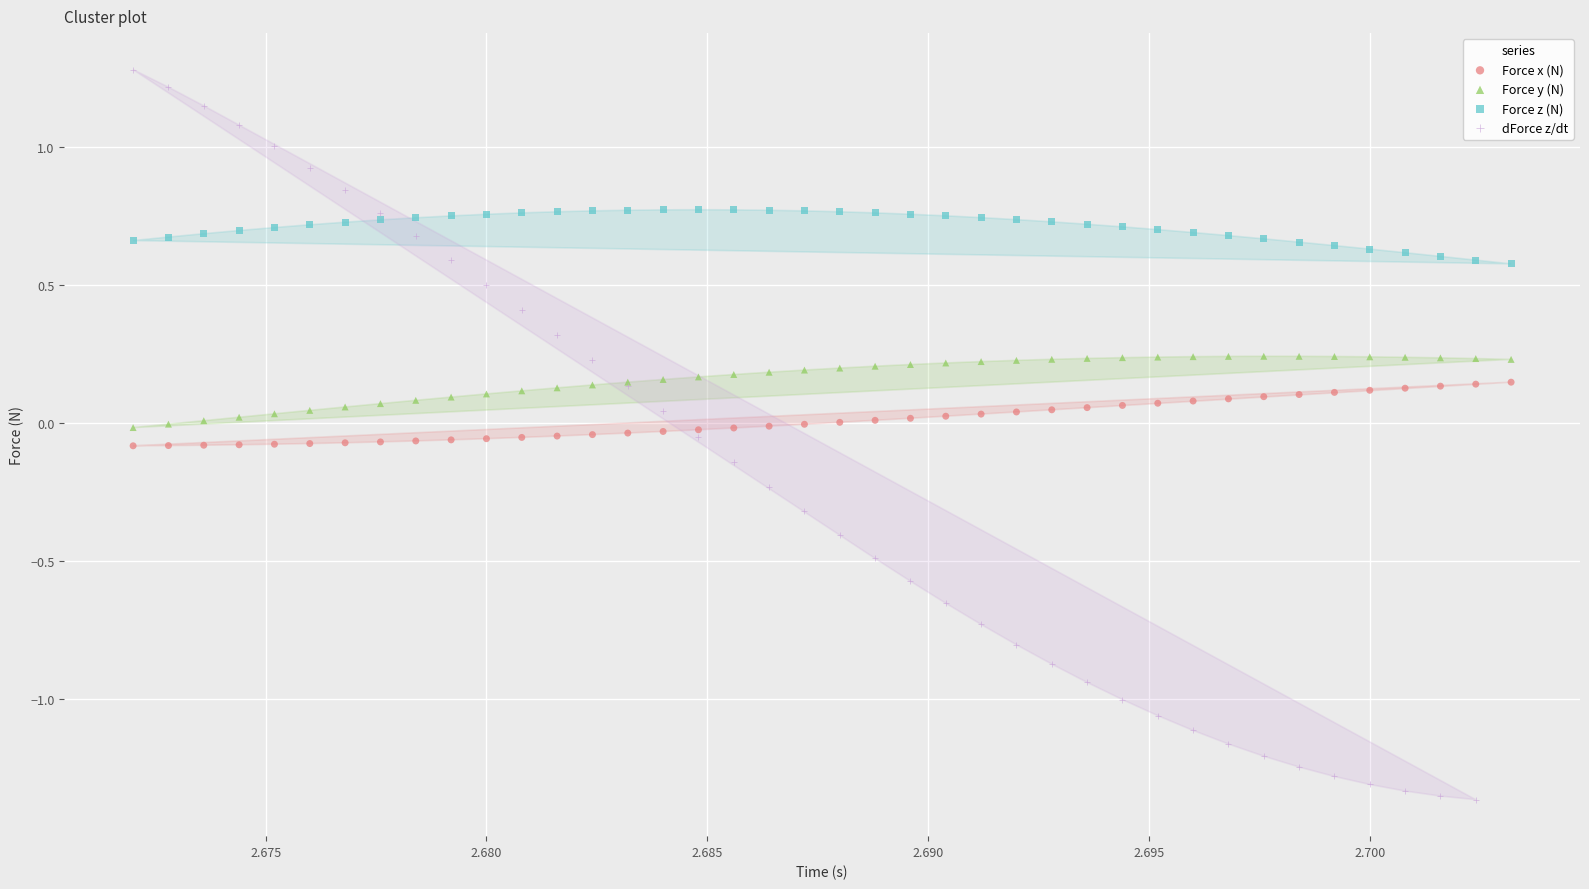

What are all the series names shown in the legend?

Force x (N), Force y (N), Force z (N), dForce z/dt